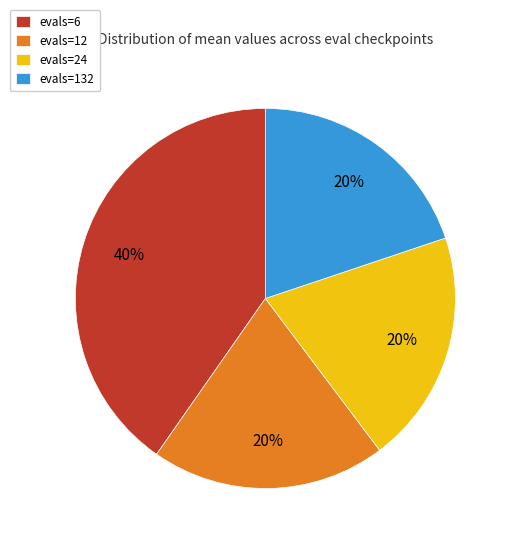

Is it true that evals=12 is 11% of the pie?

False